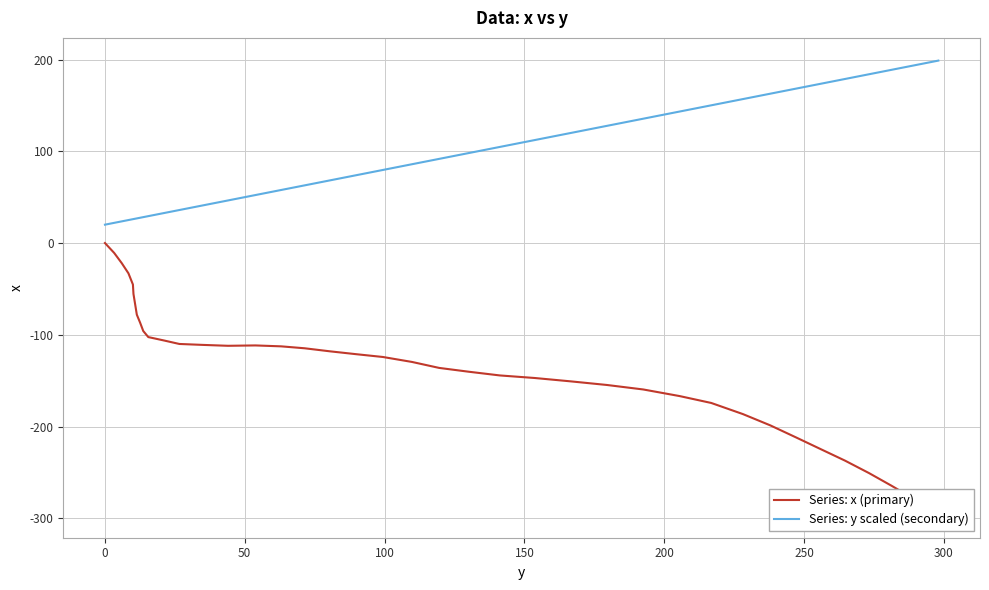

What is the minimum value for Series: y scaled (secondary)?

20.0